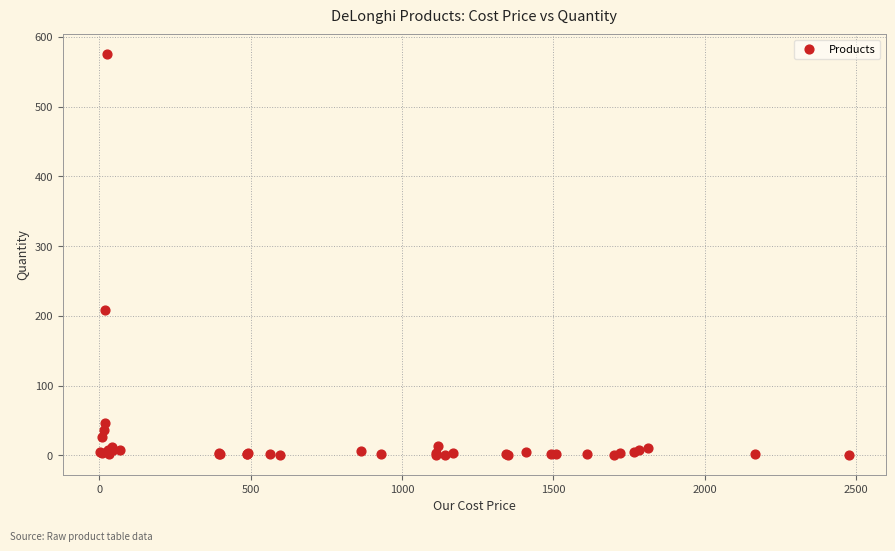

What Y value in the scatter plot is closest to 288?

209